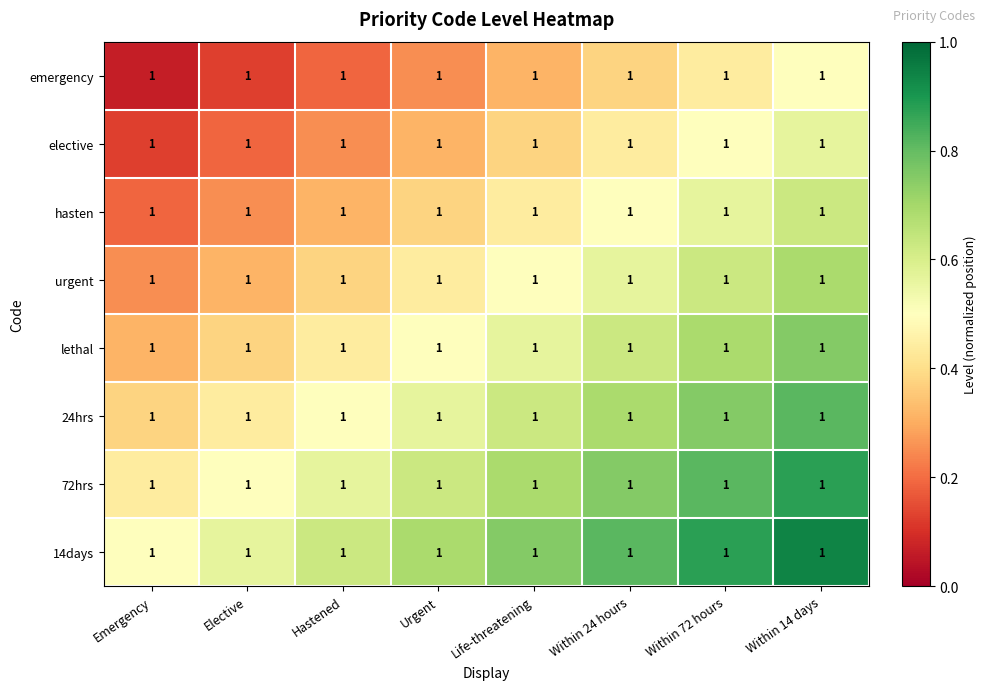

The value of 72hrs at Hastened is 0.2. True or false?

False